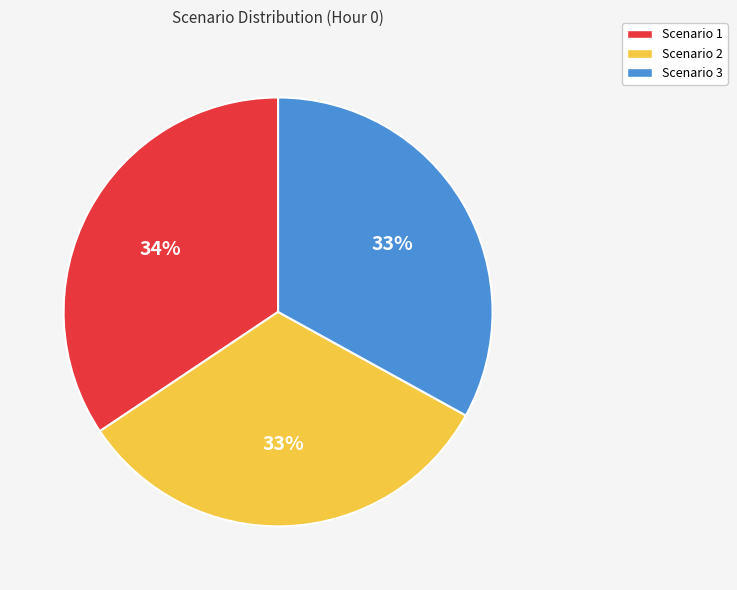

To the nearest percent, what percentage of the pie is Scenario 1?

34%